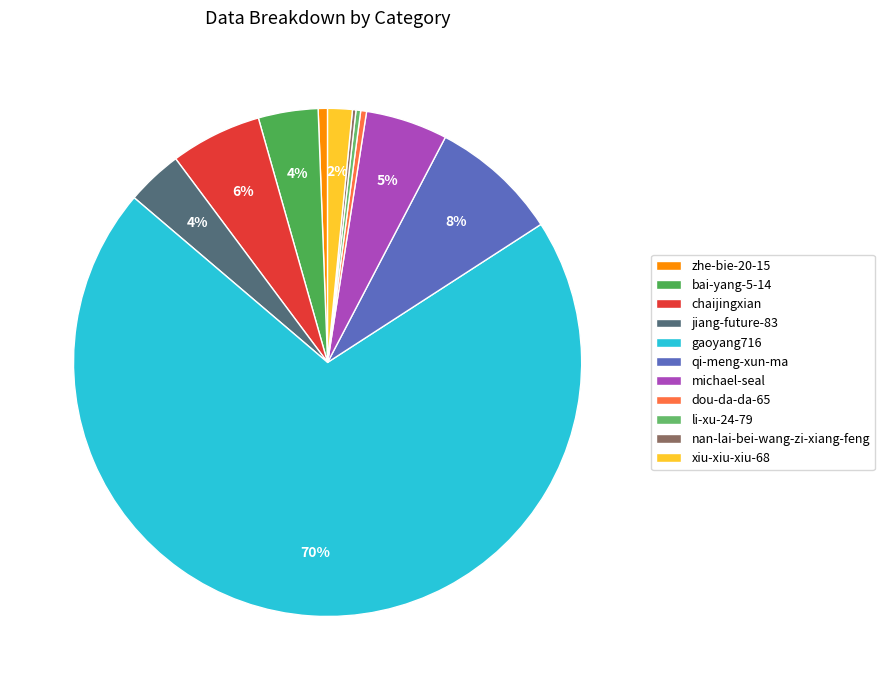

What is the largest slice in the pie chart?

gaoyang716